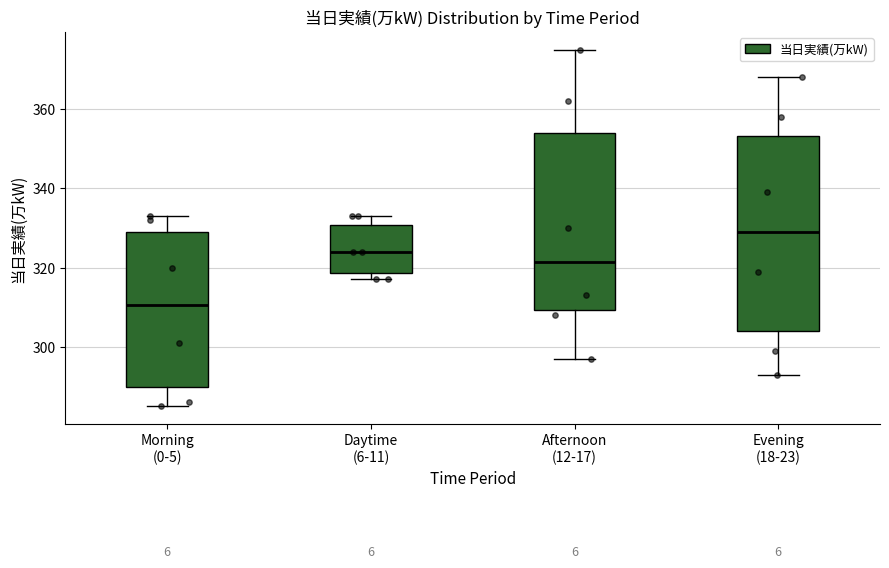

Reading left to right, read every box against the y-axis: the position of its median line, the range the box covers, and the ends of its whiskers. The values are not printed on the chart, so give them approximately, as read against the axis.

Morning (0-5): median 310, box 290 to 330, whiskers 286 to 334
Daytime (6-11): median 324, box 318 to 330, whiskers 318 (just below the box's lower edge) to 334
Afternoon (12-17): median 322, box 310 to 354, whiskers 298 to 376
Evening (18-23): median 330, box 304 to 354, whiskers 294 to 368